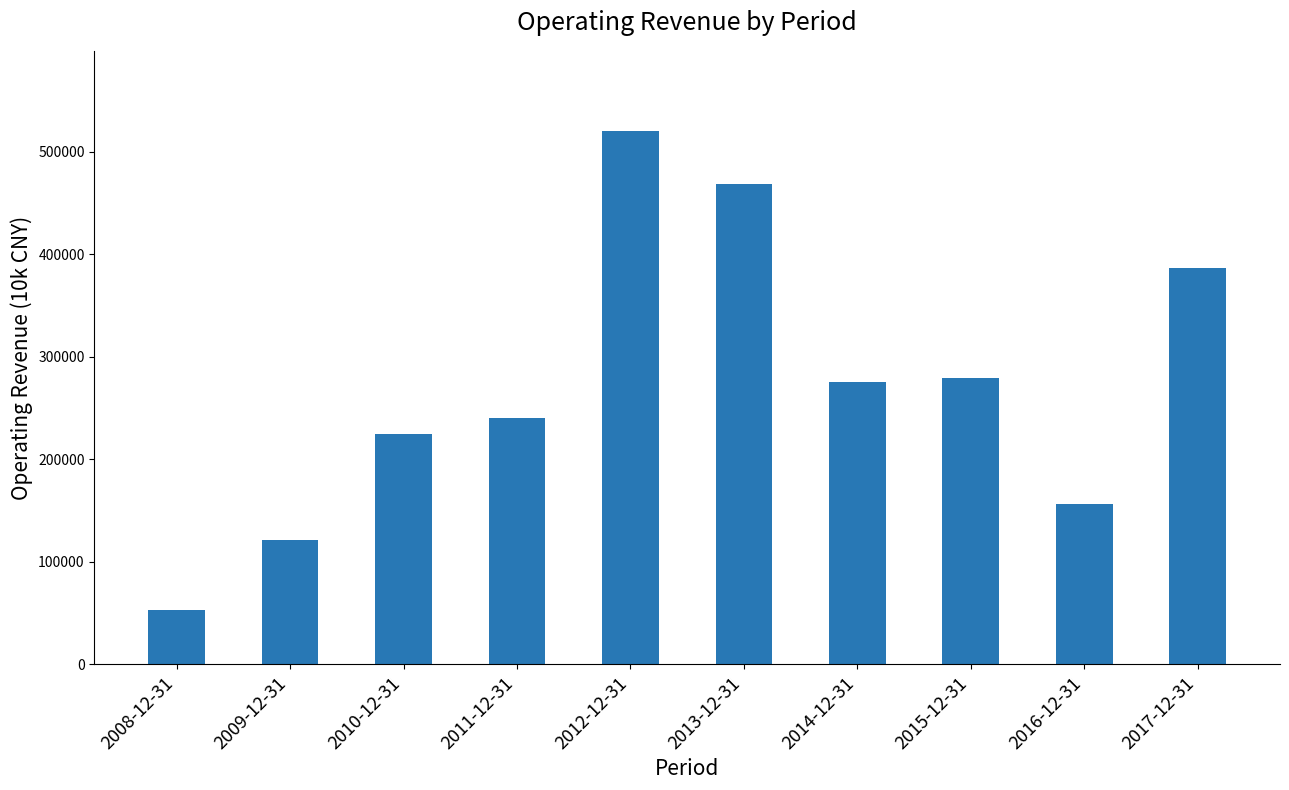

The value at 2010-12-31 is 124673. True or false?

False